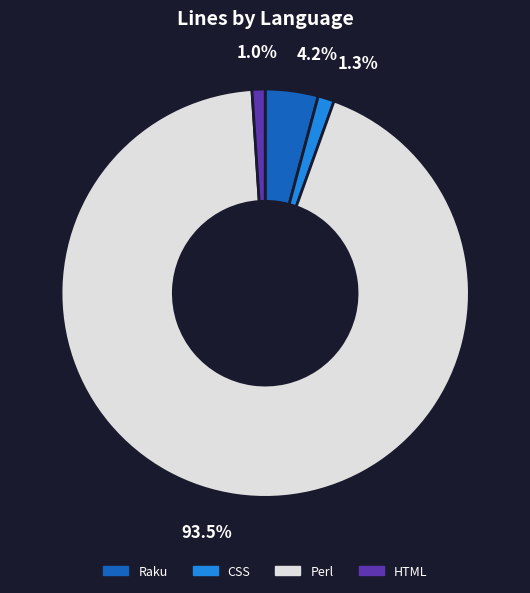

What is the largest slice in the pie chart?

Perl